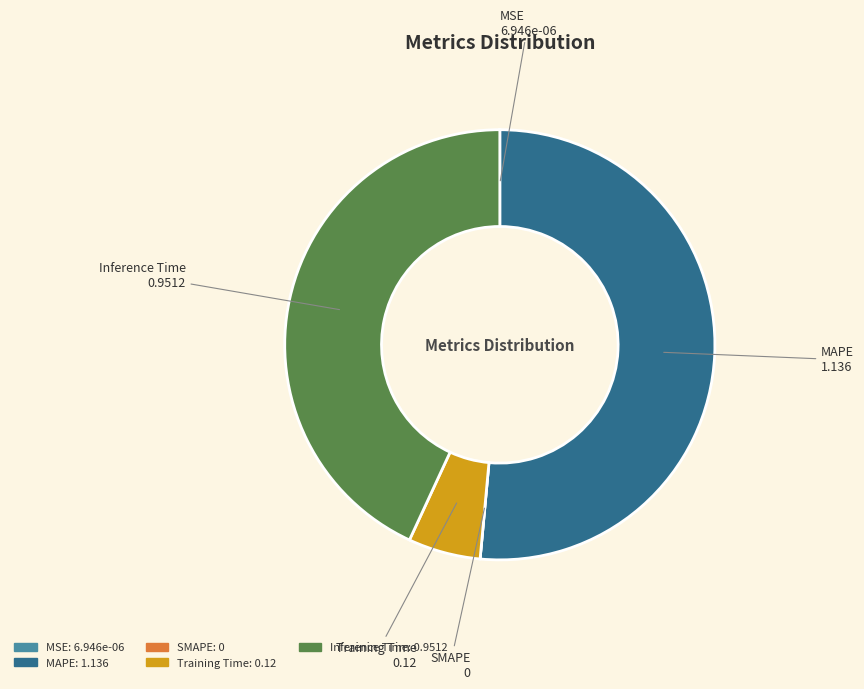

Which slice is the largest?

MAPE